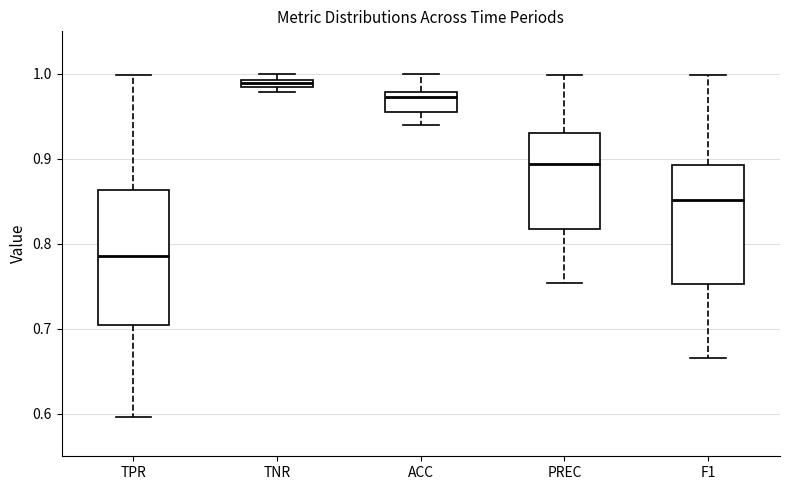

Where does the upper whisker of the box for ACC end on the y-axis? The values are not printed on the chart, so give them approximately, as read against the axis.

1.00